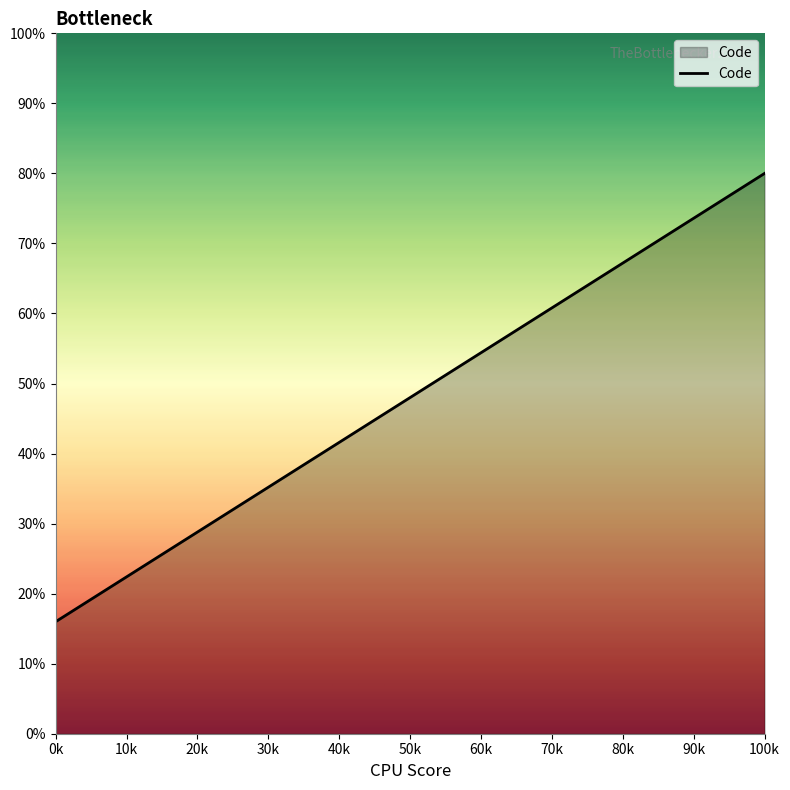

How many lines are shown in the chart?

1